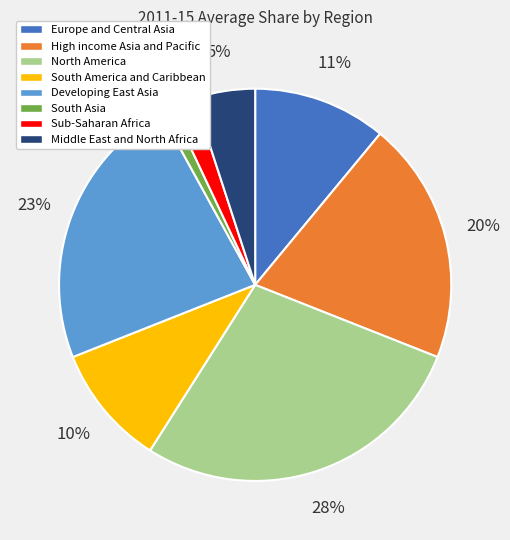

Is the sum of Developing East Asia and South Asia greater than half?

No